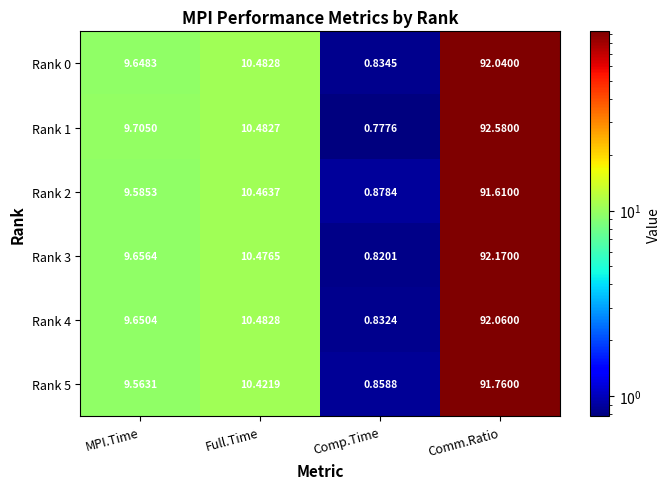

List the labels in order of Rank 5 value, smallest first.

Comp.Time, MPI.Time, Full.Time, Comm.Ratio